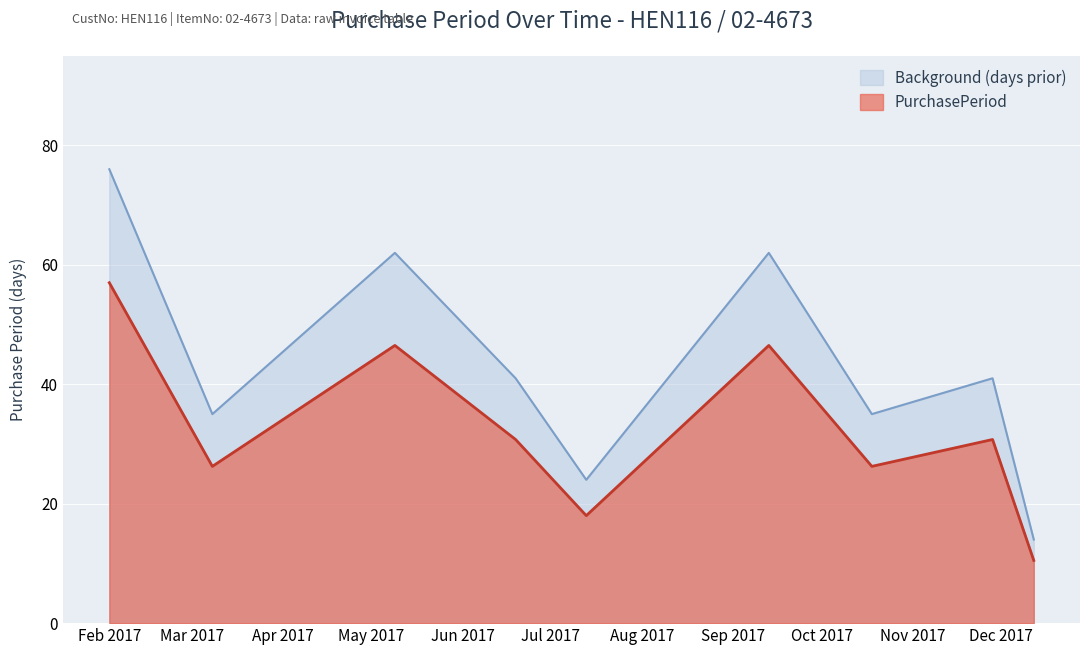

True or false: there are more than 1 points higher than both neighbors.

True